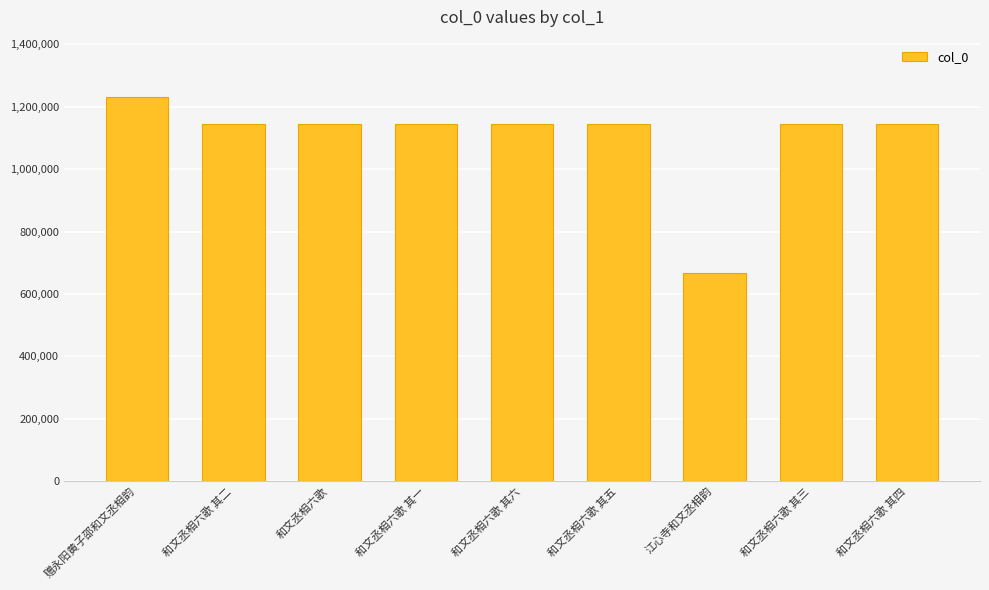

What is the ratio of the value at 和文丞相六歌 to the value at 和文丞相六歌 其一?

1.0